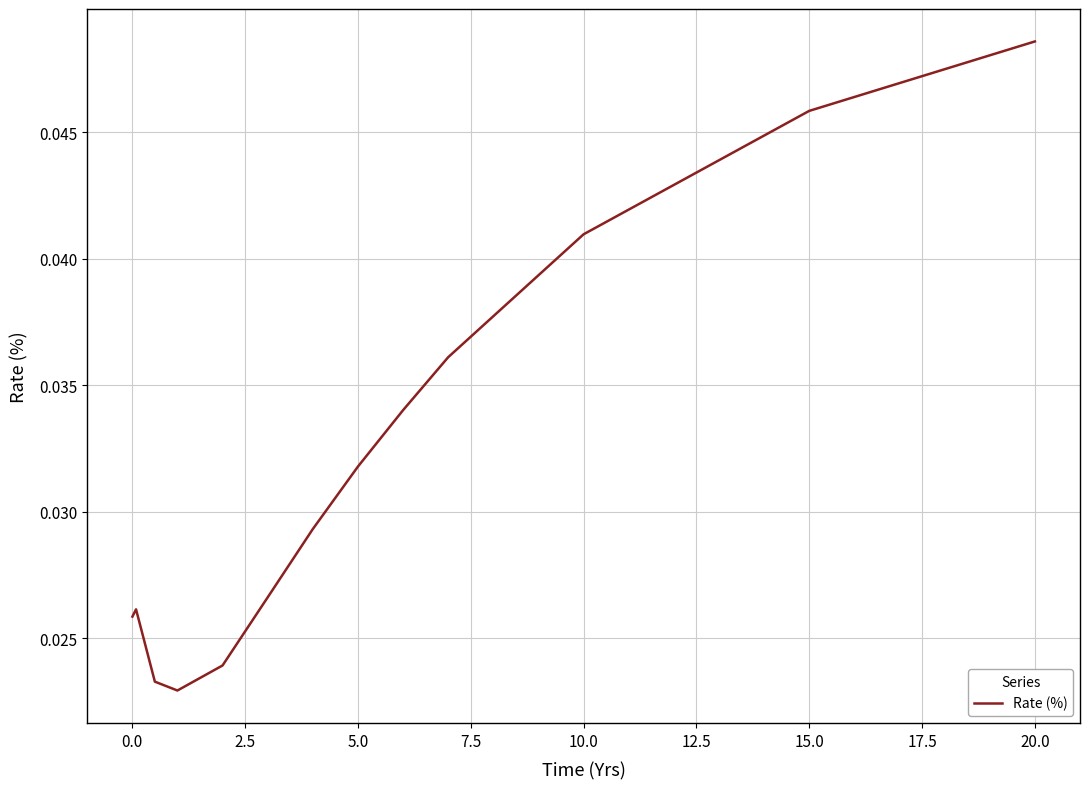

At which category does the chart reach its peak across all series?

20.0